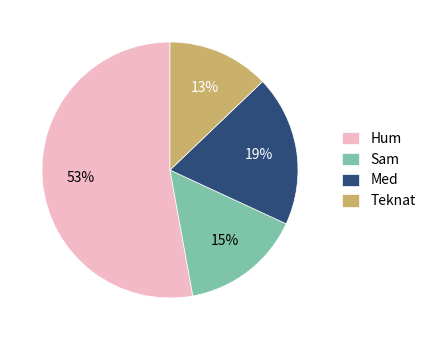

Rank the categories by value from highest to lowest.

Hum, Med, Sam, Teknat